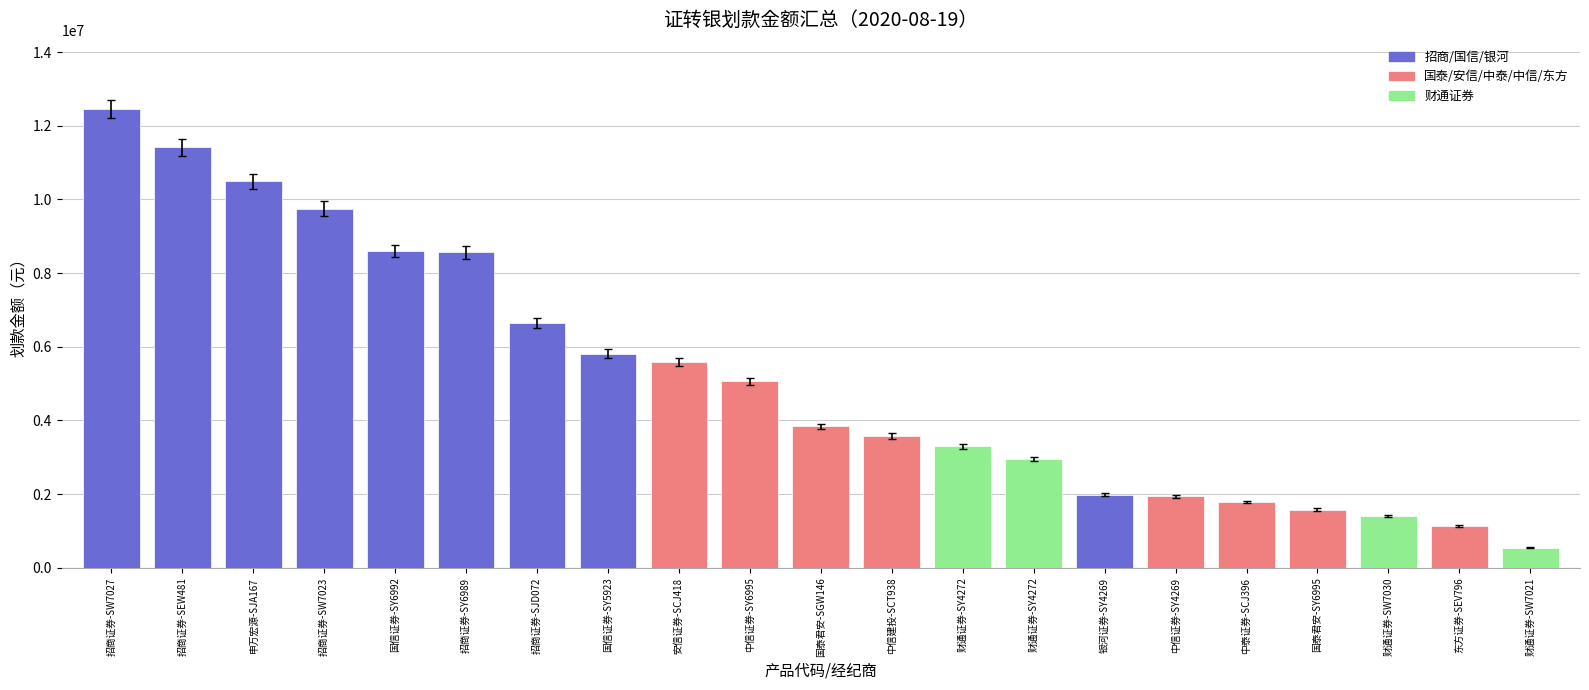

How many bars are there in total?

21